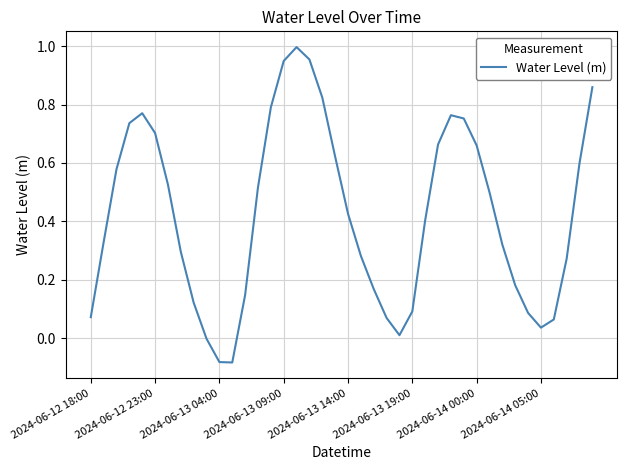

Rank the categories by value from lowest to highest.

11, 10, 9, 24, 35, 36, 23, 2024-06-12 18:00, 34, 25, 8, 12, 22, 33, 37, 21, 2024-06-14 05:00, 32, 2024-06-12 23:00, 26, 20, 31, 13, 2024-06-14 00:00, 2024-06-13 04:00, 38, 19, 30, 27, 2024-06-13 19:00, 2024-06-13 09:00, 29, 28, 2024-06-13 14:00, 14, 18, 39, 15, 17, 16